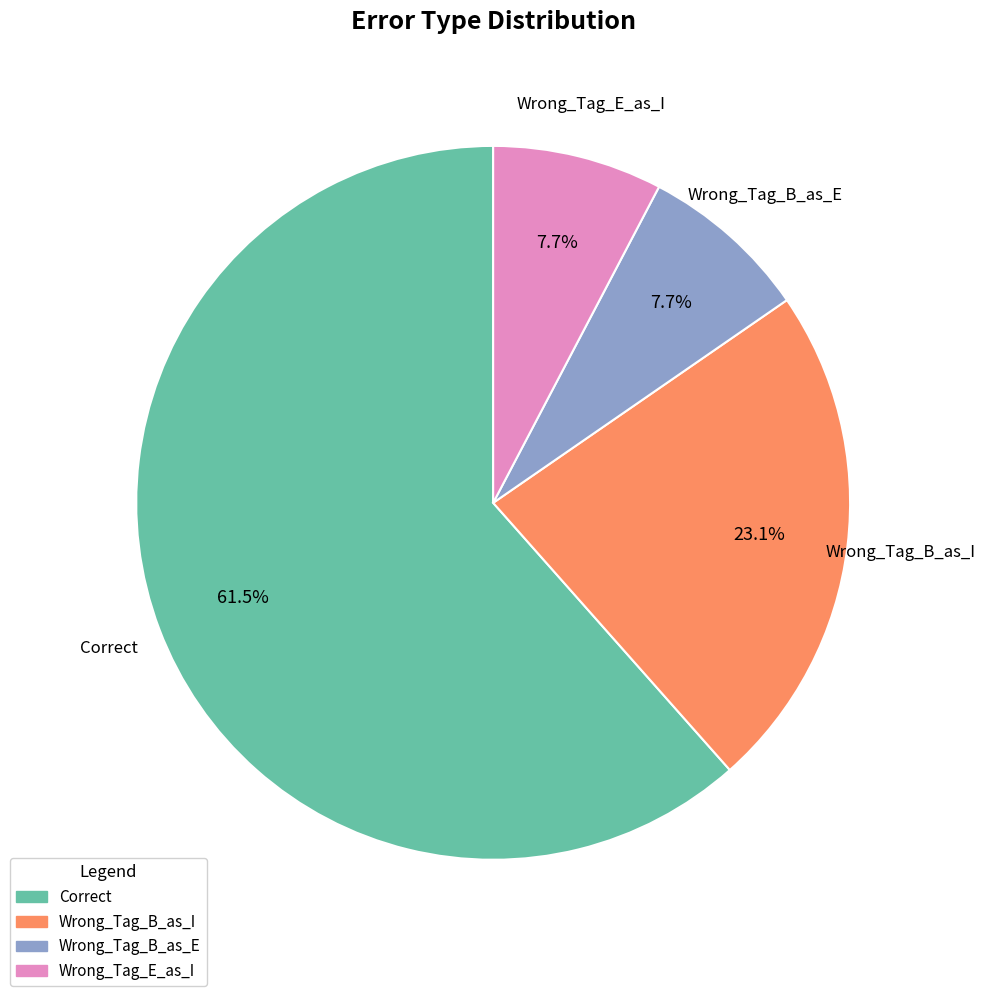

Do Correct and Wrong_Tag_B_as_I together represent more than half of the pie?

Yes